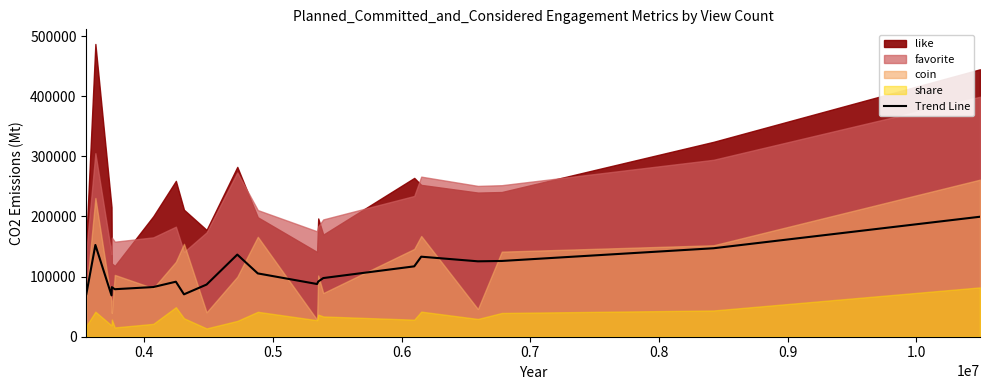

Does the chart display data point markers on the line(s)?

No